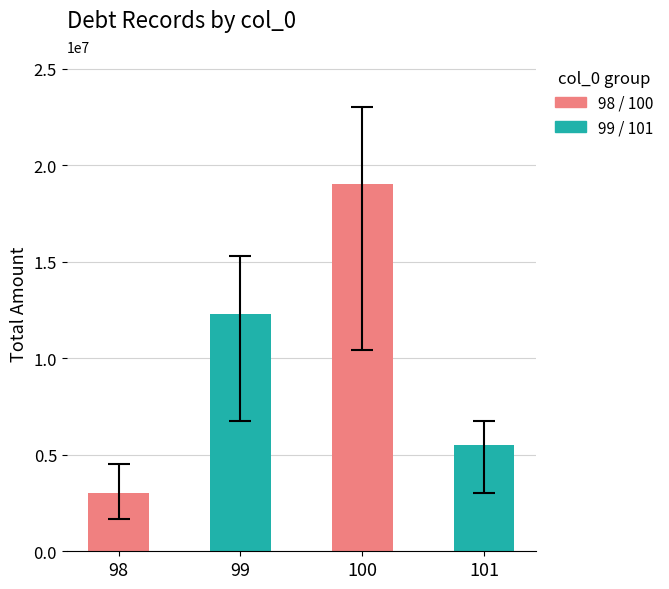

What is the value of the 2nd bar from the left?

12300000